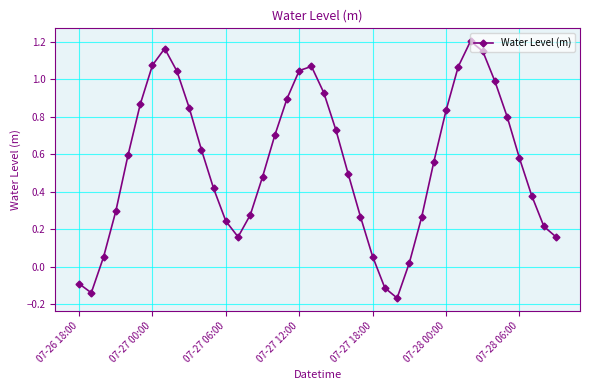

Is this an area chart (filled region under the line)?

No